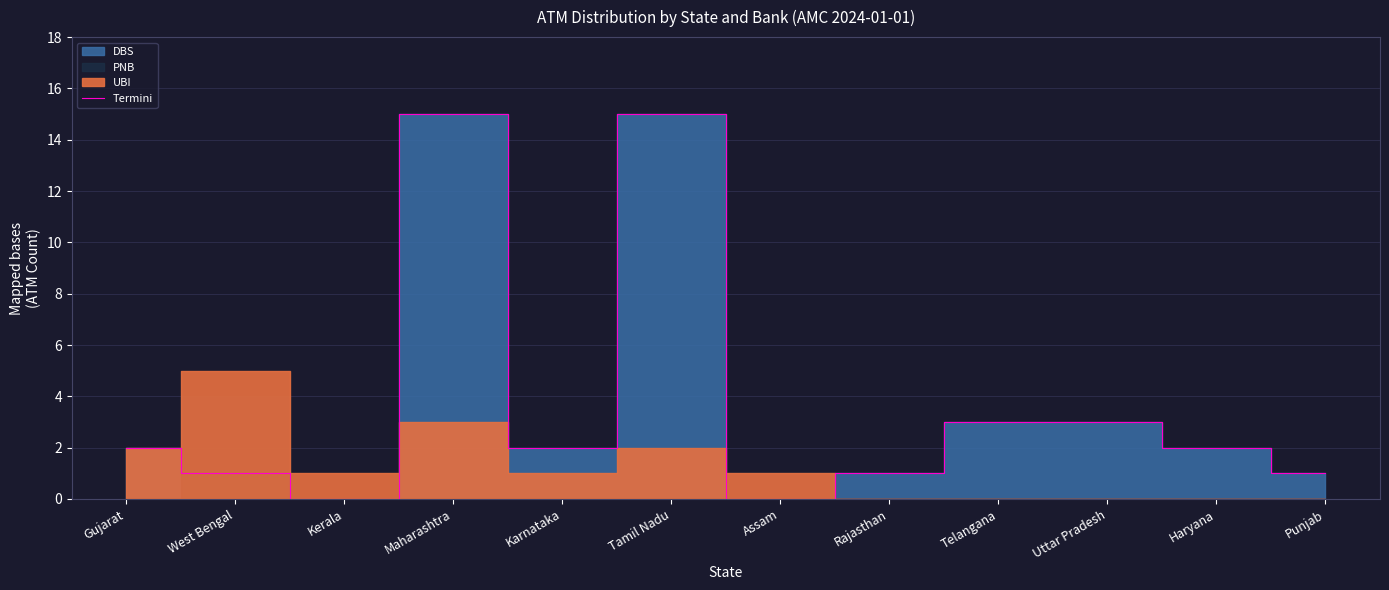

How many interior local peaks (higher than both neighbors) does the data have?

2